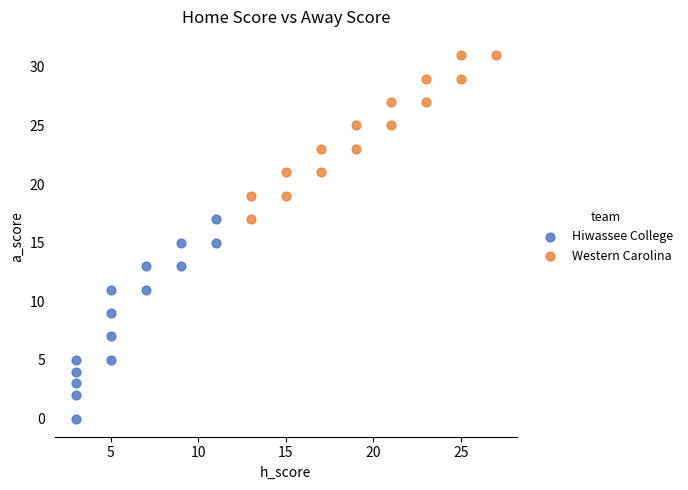

Which series reaches the minimum Y coordinate?

Hiwassee College